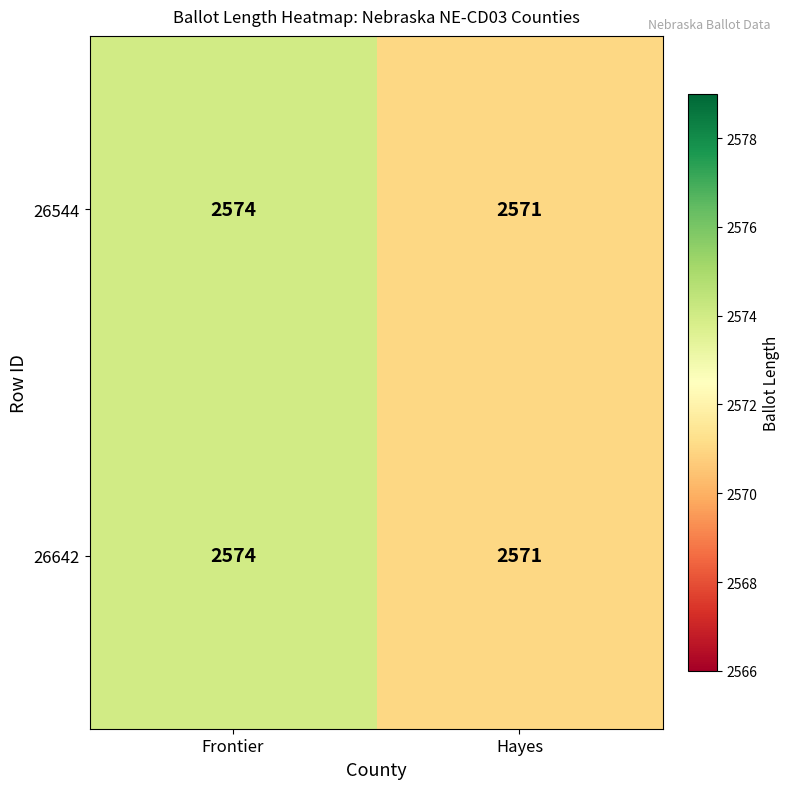

Is the value of 26544 at Hayes greater than the value of 26642 at Frontier?

No